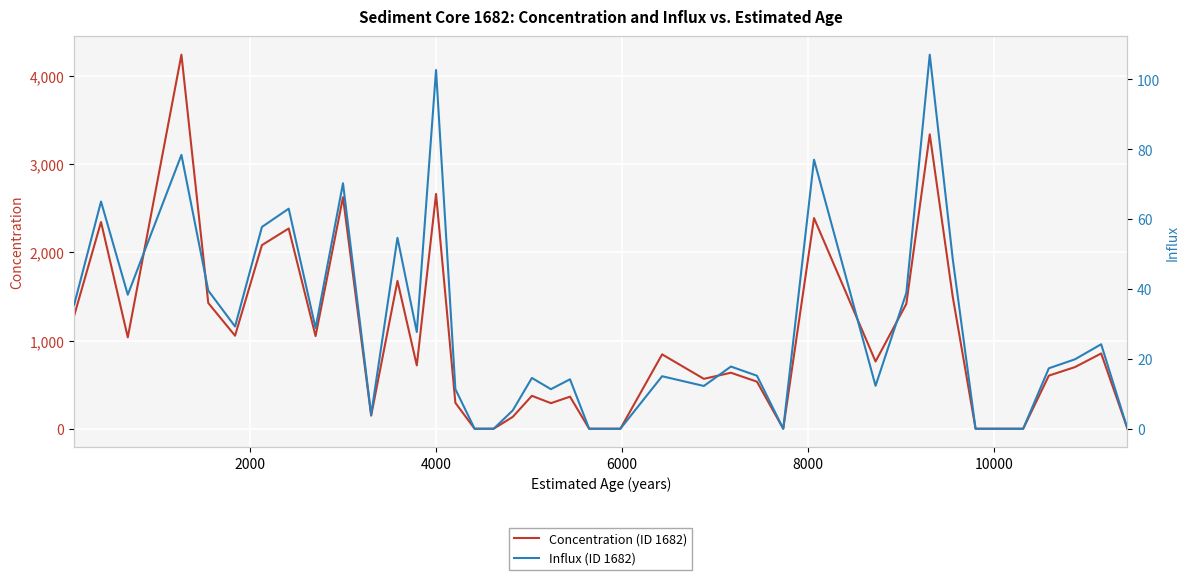

What is the maximum value for Concentration (ID 1682)?

4241.6